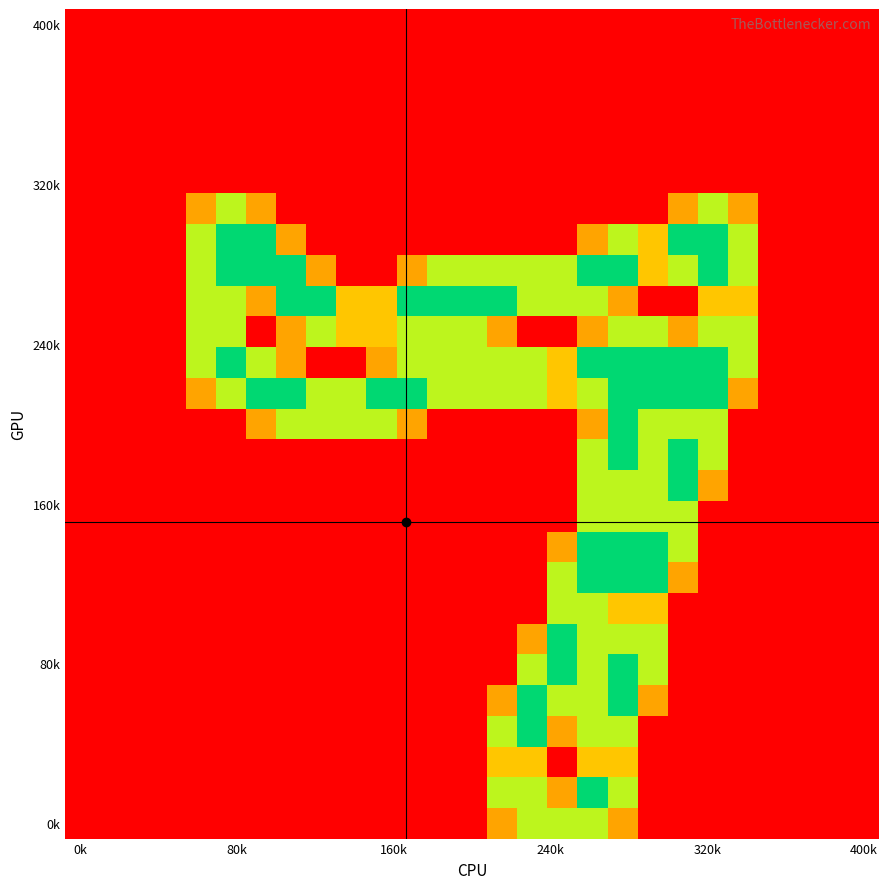

At which category is the sum across all series the highest?

18